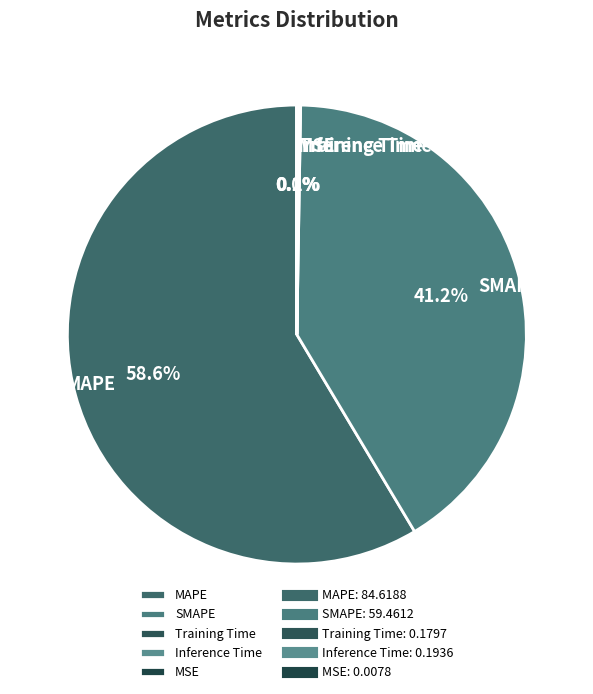

Which category accounts for the majority?

MAPE